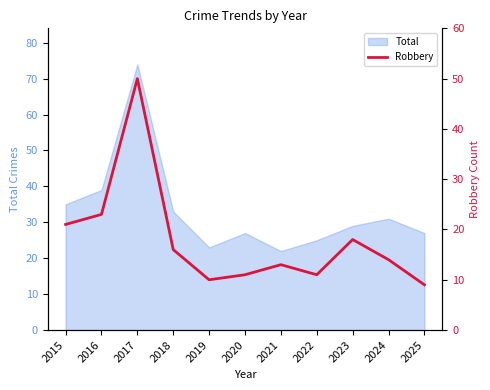

True or false: the data has more than 2 interior local peaks.

True